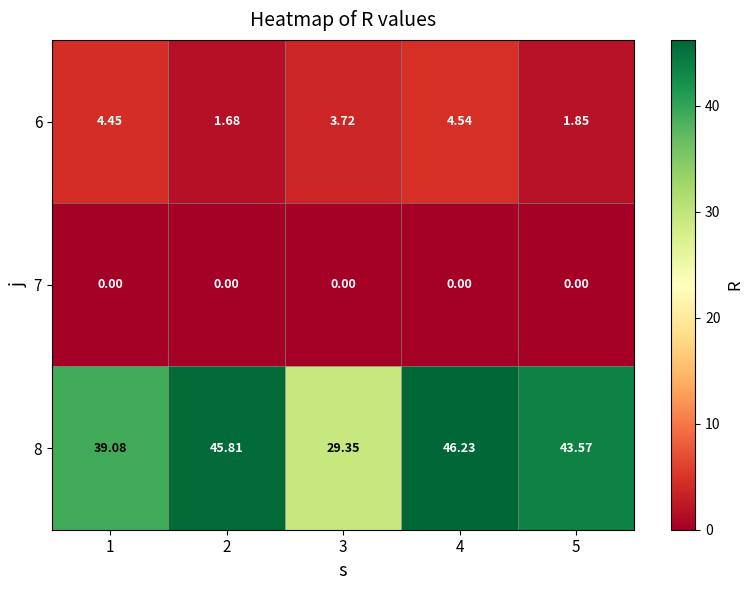

Is the value of 8 at 4 greater than the value of 7 at 1?

Yes